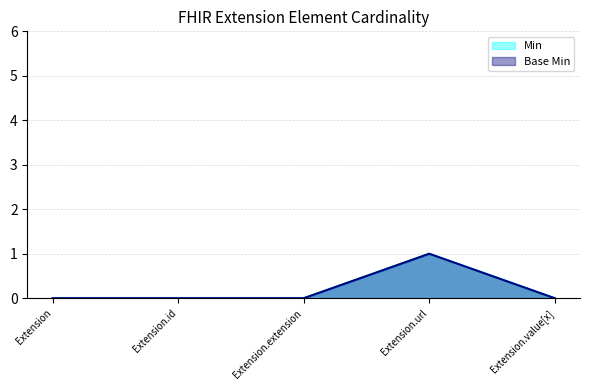

The value of Base Min at Extension.extension is 0. True or false?

True